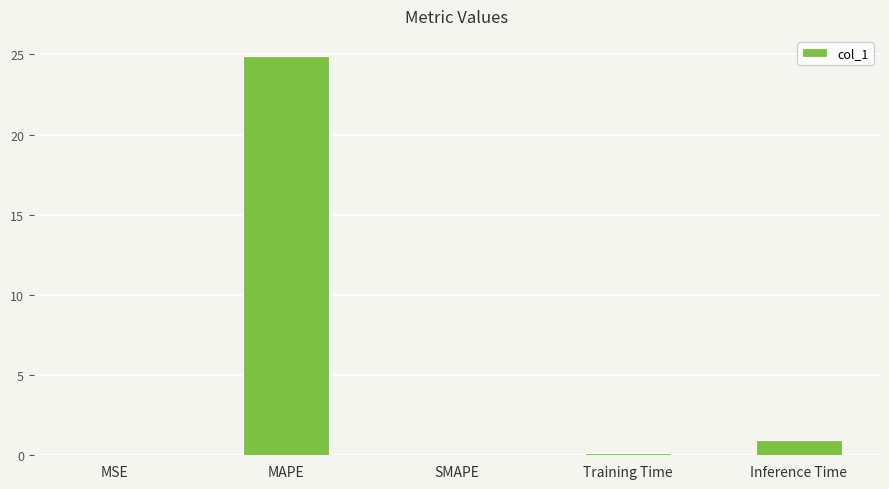

Which label corresponds to the largest value in the chart?

MAPE